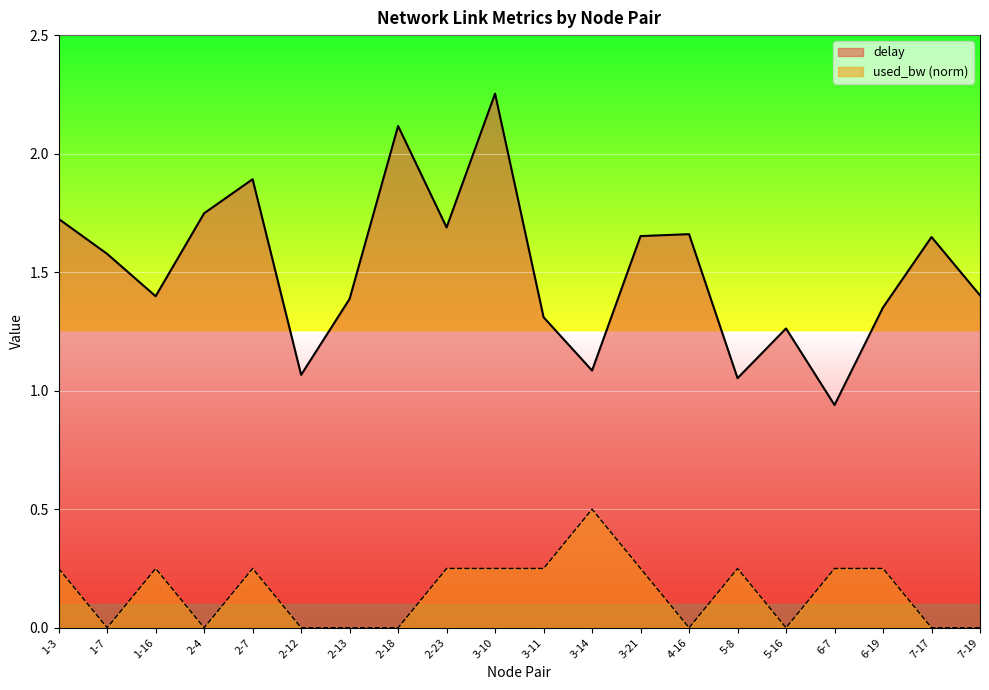

Which category has the highest value in the used_bw series?

3-14